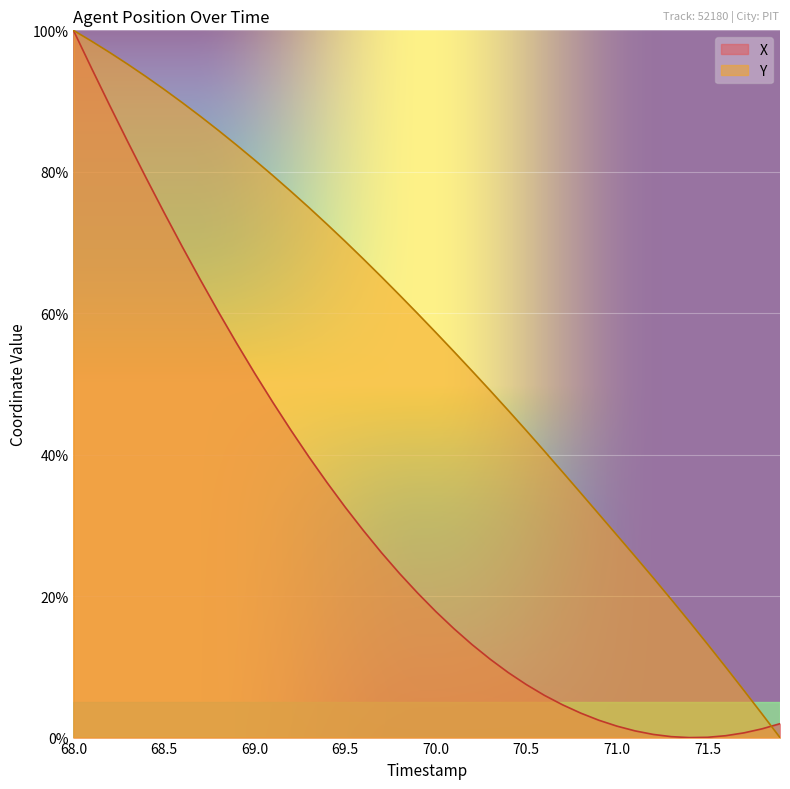

Reading left to right, transcribe all the data shown in this chart.

X: 68.0=100.0	68.1=94.6	68.2=89.4	68.3=84.2	68.4=79.2	68.5=74.3	68.6=69.4	68.7=64.8	68.8=60.2	68.9=55.8	69.0=51.5	69.1=47.4	69.2=43.5	69.3=39.7	69.4=36.1	69.5=32.6	69.6=29.3	69.7=26.2	69.8=23.2	69.9=20.4	70.0=17.8	70.1=15.4	70.2=13.2	70.3=11.1	70.4=9.2	70.5=7.5	70.6=6.0	70.7=4.6	70.8=3.5	70.9=2.5	71.0=1.6	71.1=0.9	71.2=0.4	71.3=0.1	71.4=0.0	71.5=0.0	71.6=0.3	71.7=0.7	71.8=1.2	71.9=2.0
Y: 68.0=100.0	68.1=98.5	68.2=96.9	68.3=95.2	68.4=93.5	68.5=91.7	68.6=89.8	68.7=87.9	68.8=85.9	68.9=83.8	69.0=81.7	69.1=79.5	69.2=77.2	69.3=74.9	69.4=72.6	69.5=70.2	69.6=67.7	69.7=65.1	69.8=62.6	69.9=59.9	70.0=57.3	70.1=54.6	70.2=51.8	70.3=49.1	70.4=46.3	70.5=43.4	70.6=40.5	70.7=37.5	70.8=34.6	70.9=31.6	71.0=28.6	71.1=25.6	71.2=22.6	71.3=19.5	71.4=16.4	71.5=13.2	71.6=10.0	71.7=6.7	71.8=3.4	71.9=0.0